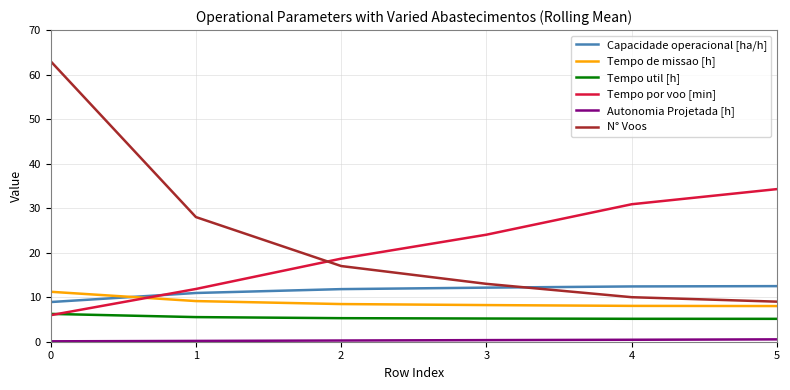

What is the spread (max minus min) of values at 1?

27.8